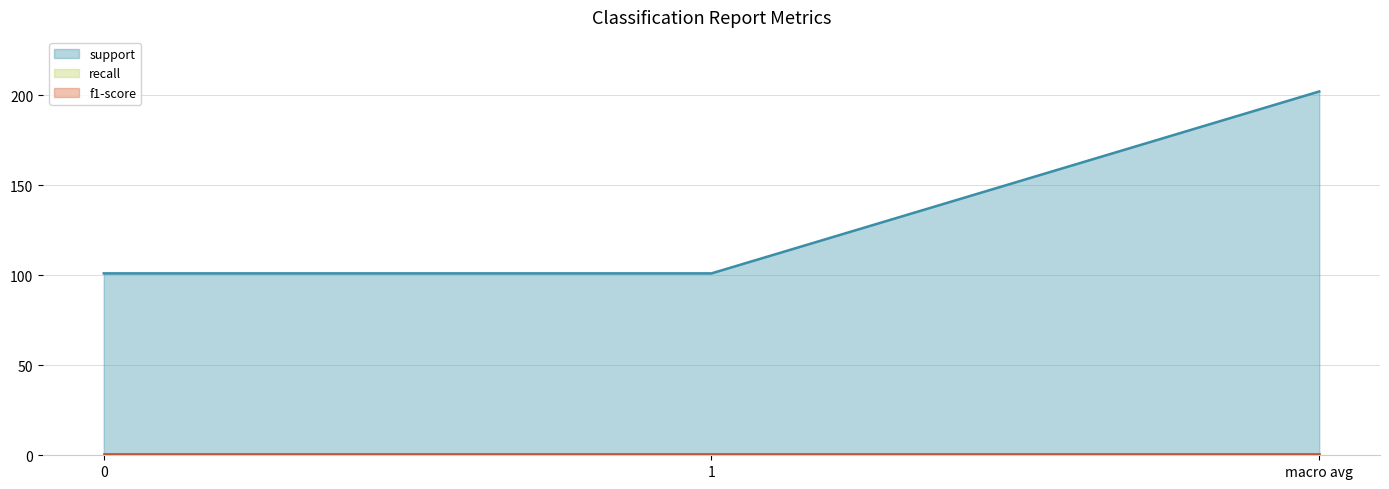

At which label does support (line) reach its peak?

macro avg